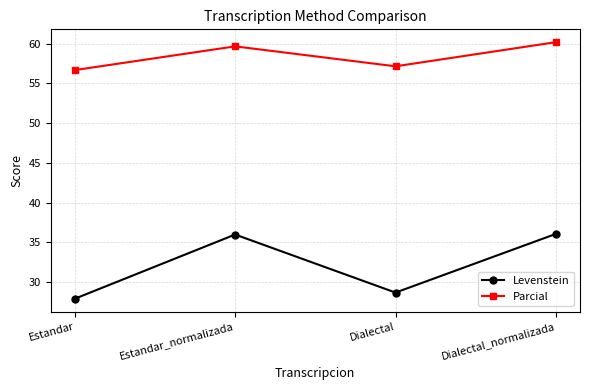

What position from the right is Estandar_normalizada?

3